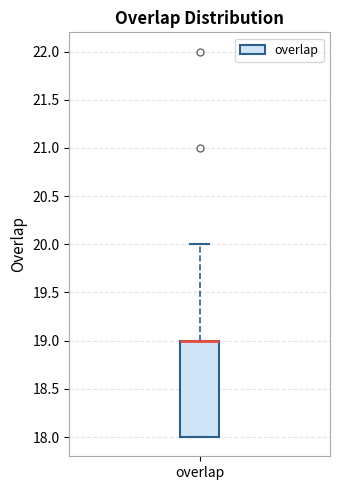

Read this box plot against the y-axis: the position of the median line, the range covered by the box, and the ends of both whiskers. The values are not printed on the chart, so give them approximately, as read against the axis.

median 19 (drawn on the box's upper edge), box 18 to 19, whiskers 18 to 20